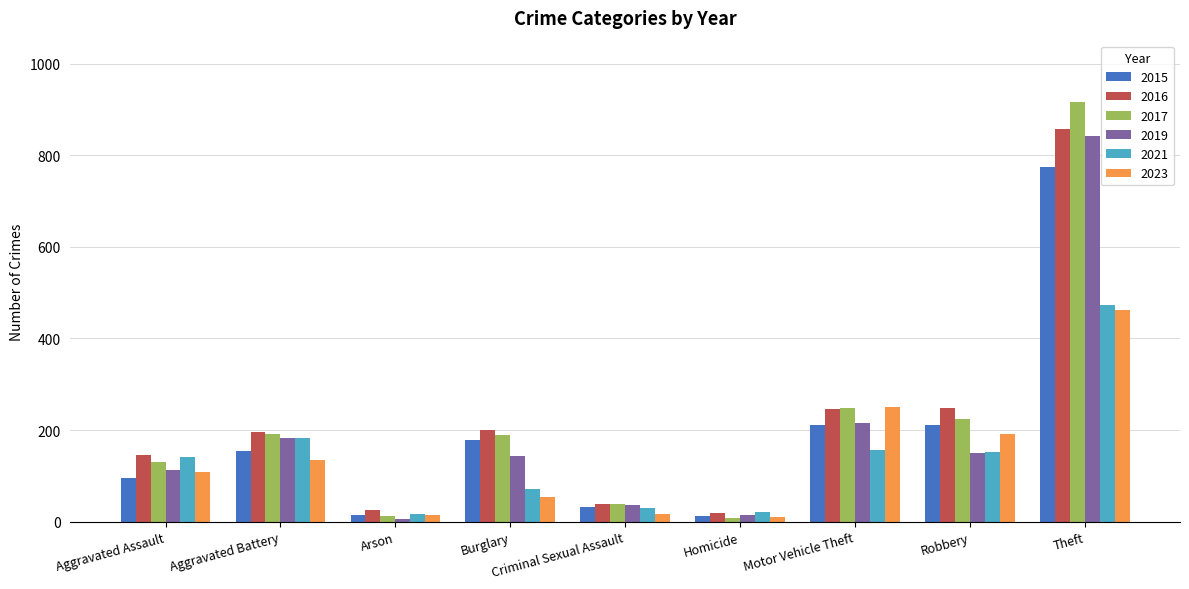

Which series has the largest range (max minus min)?

2017